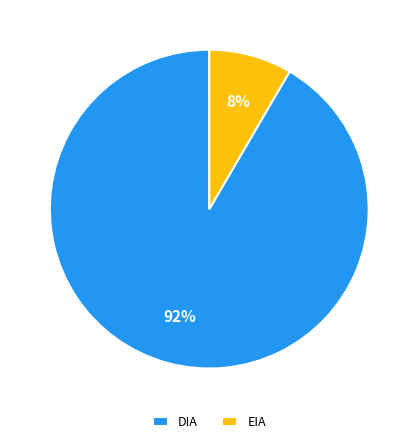

Between DIA and EIA, which is larger?

DIA